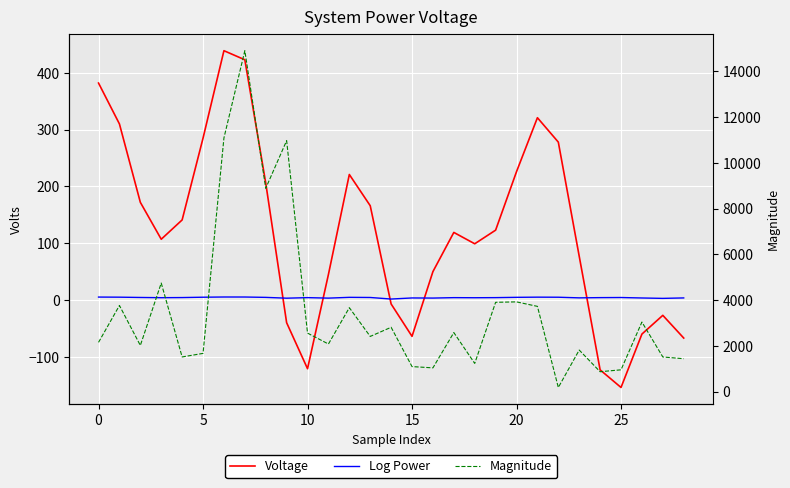

Between 9 and 19, which is larger?

19